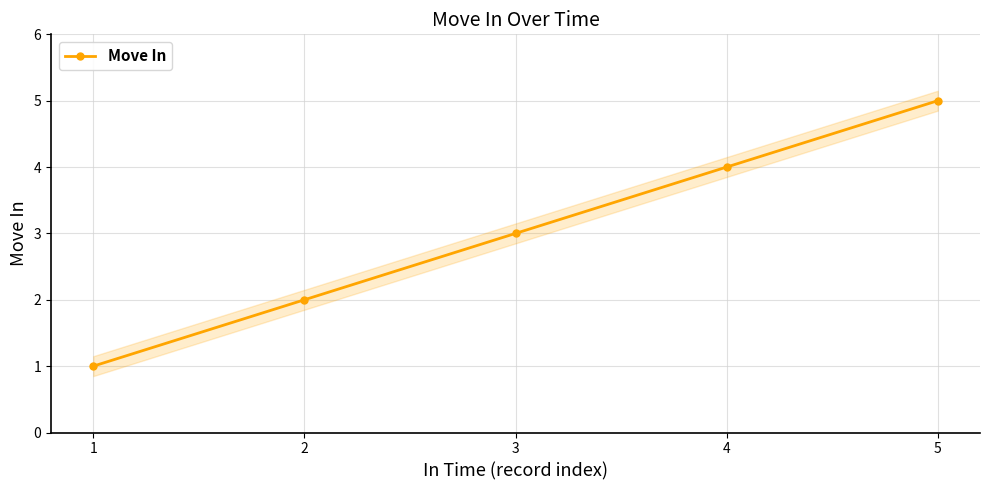

The chart shows a value of 2 at 5. True or false?

False